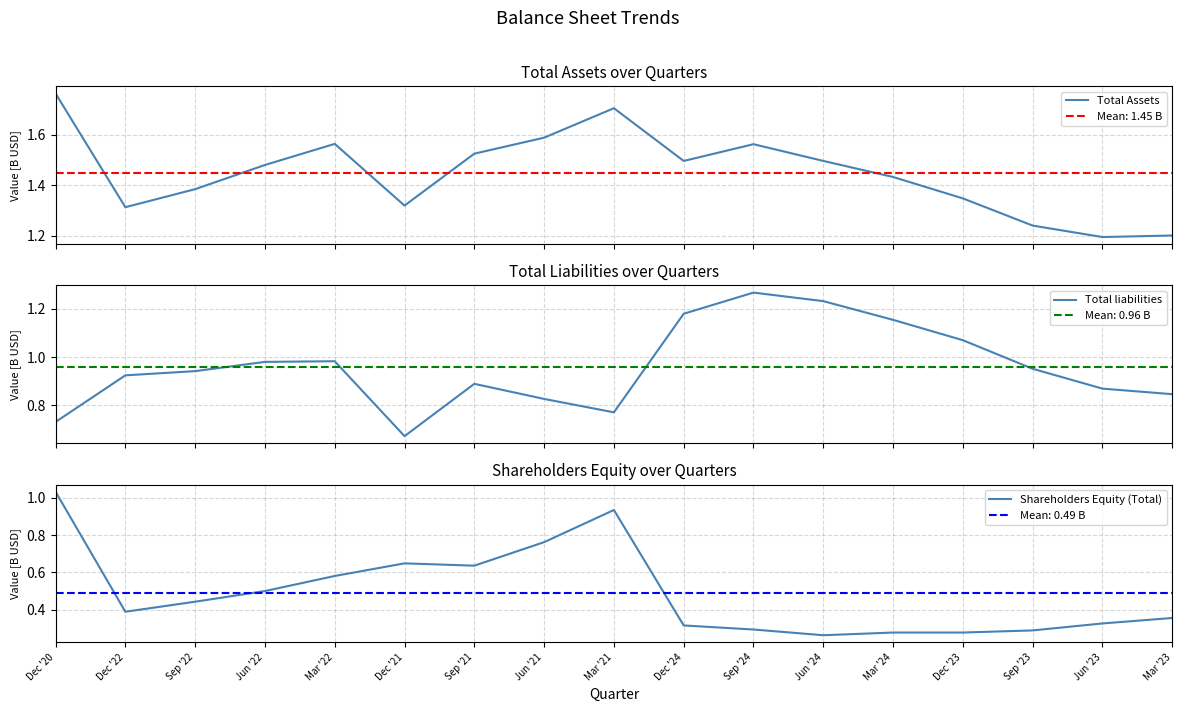

List the series in order of their overall mean, highest first.

Total Assets, Total liabilities, Shareholders Equity (Total)